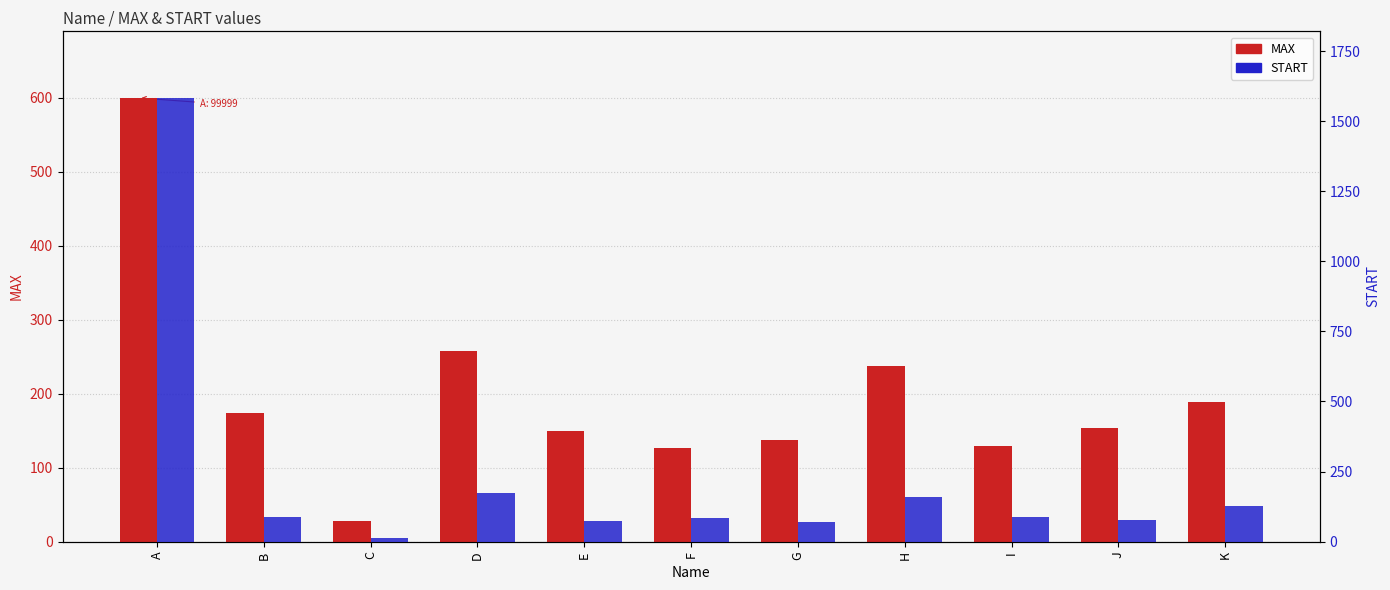

Between C and K, which series saw the biggest shift?

MAX